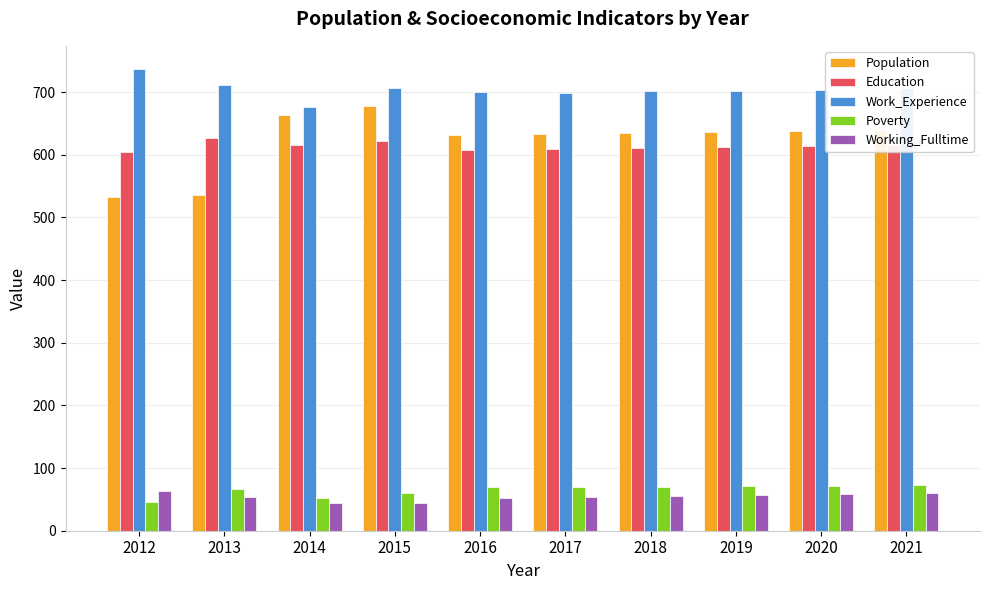

What is the sum of the Poverty values at 2021 and 2018?

143